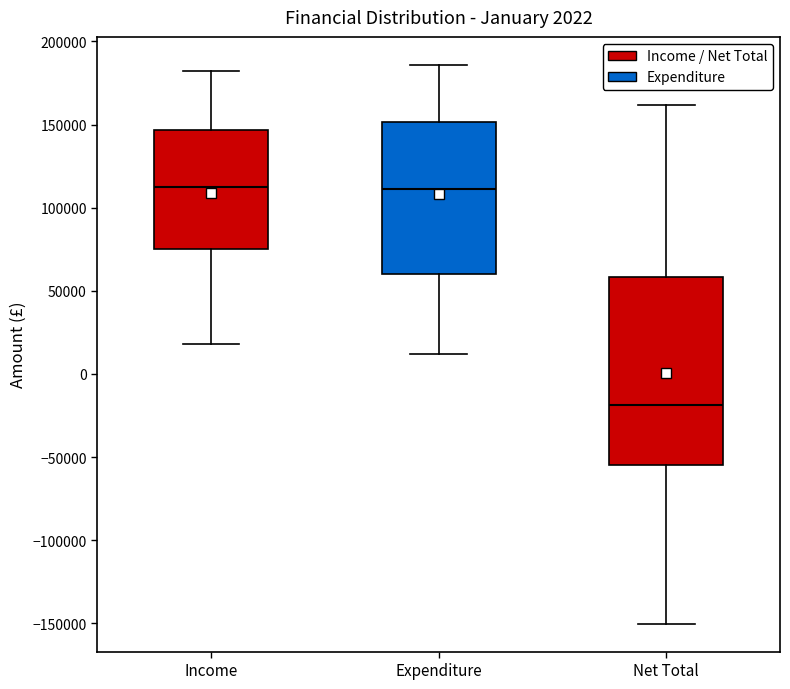

Where is the lower edge of the box for Expenditure on the y-axis? The values are not printed on the chart, so give them approximately, as read against the axis.

60000